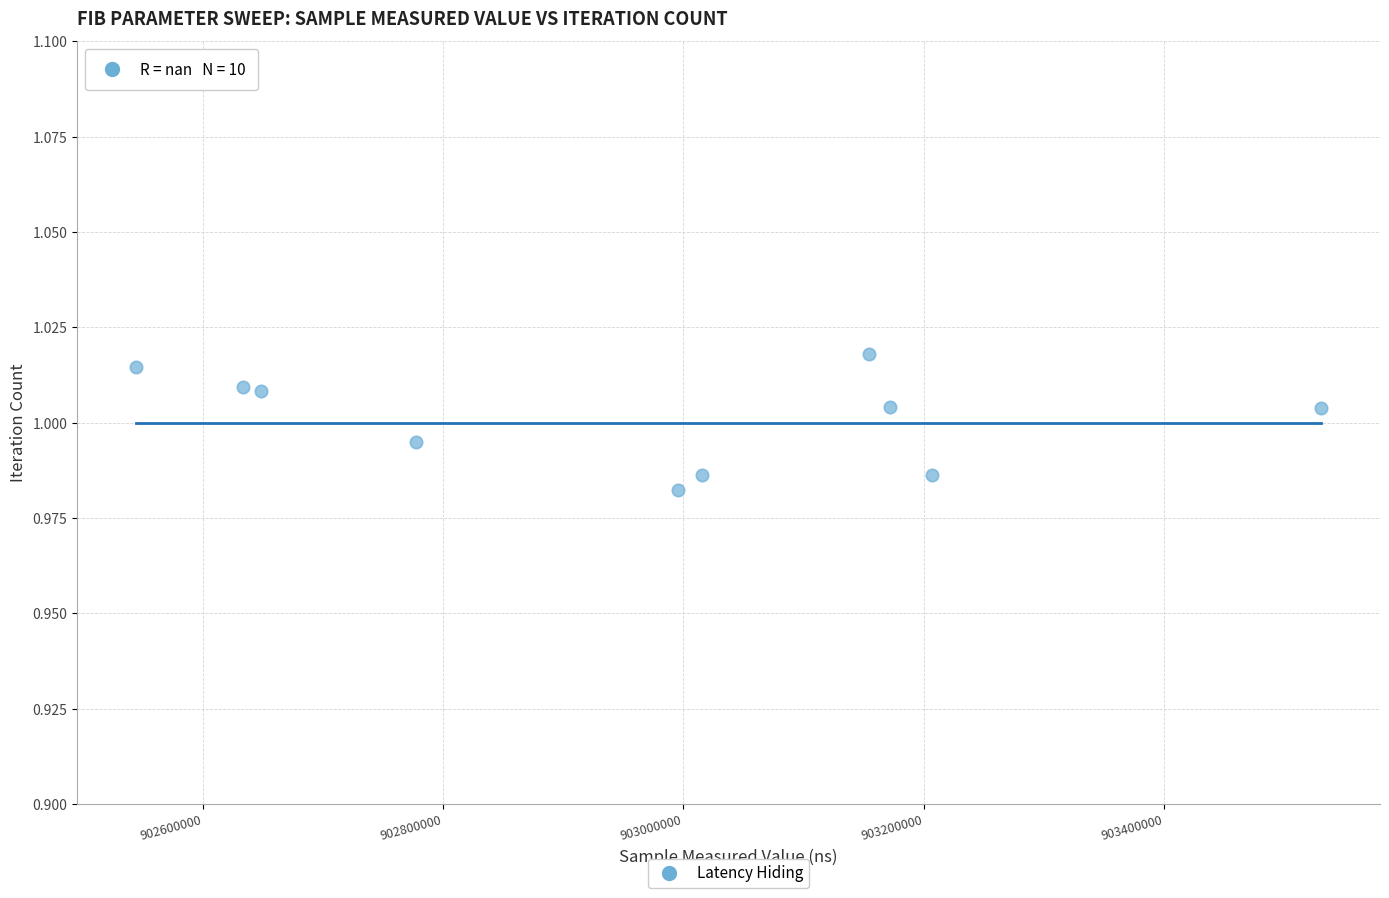

What is the average X value?

902967937.6